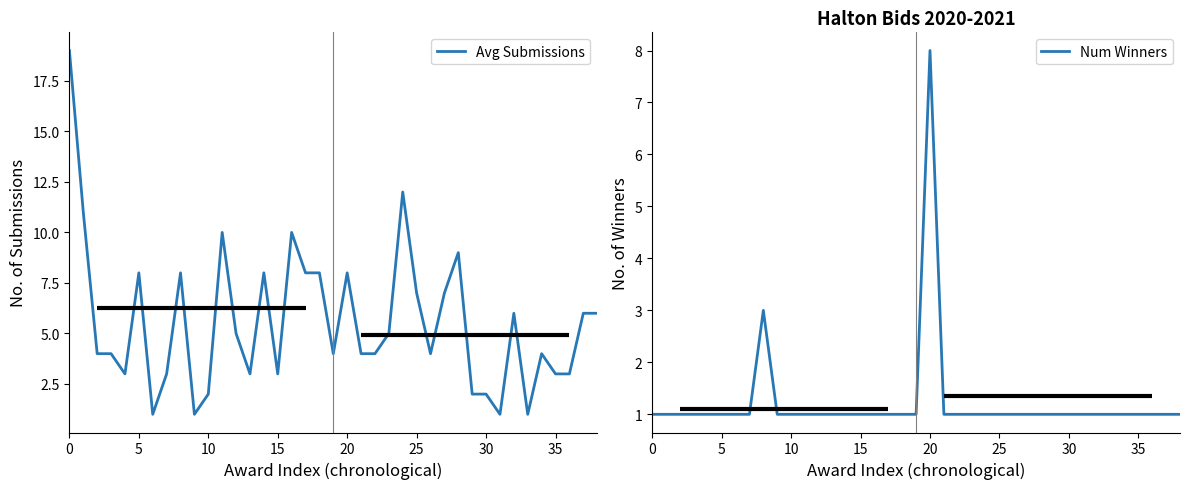

What is the sum of all Avg Submissions values?

217